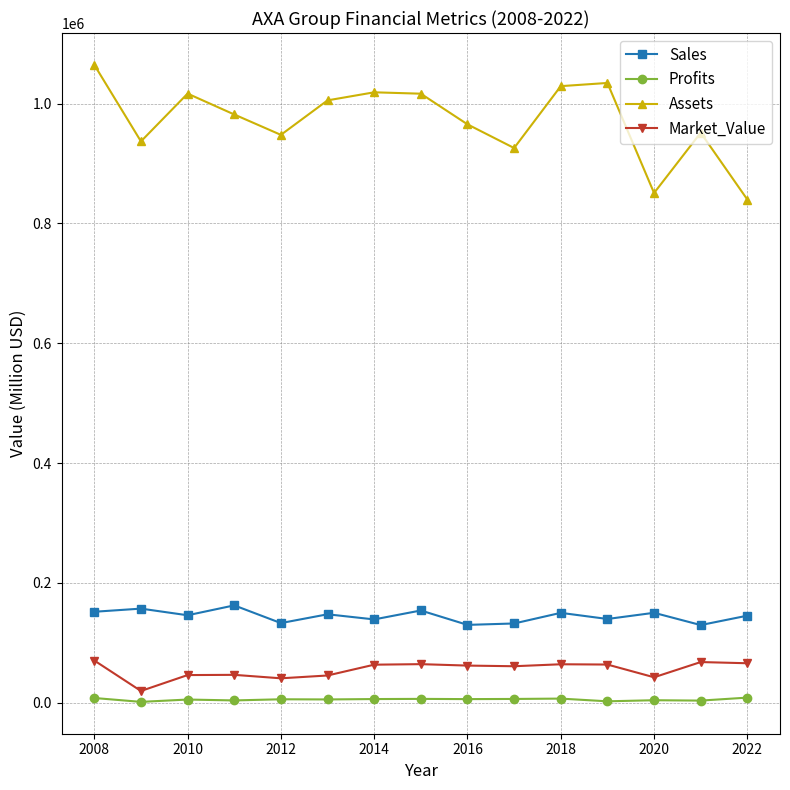

True or false: Assets and Market_Value intersect in this chart.

False